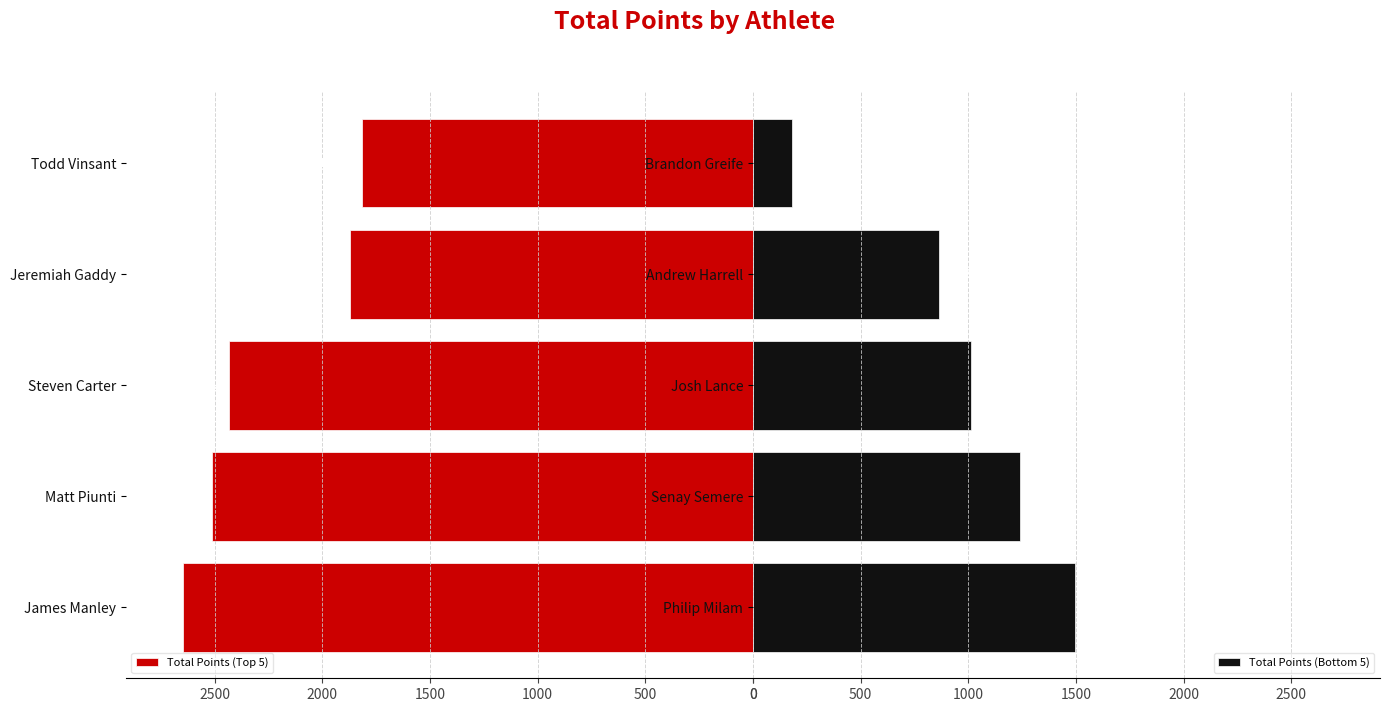

What value does the Total Points (Top 5) series have at James Manley?

2647.6